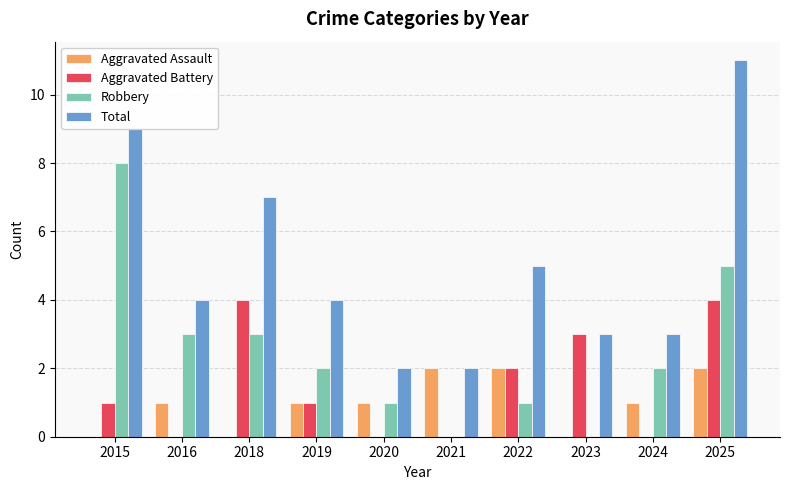

Between 2018 and 2021, which series saw the biggest shift?

Total